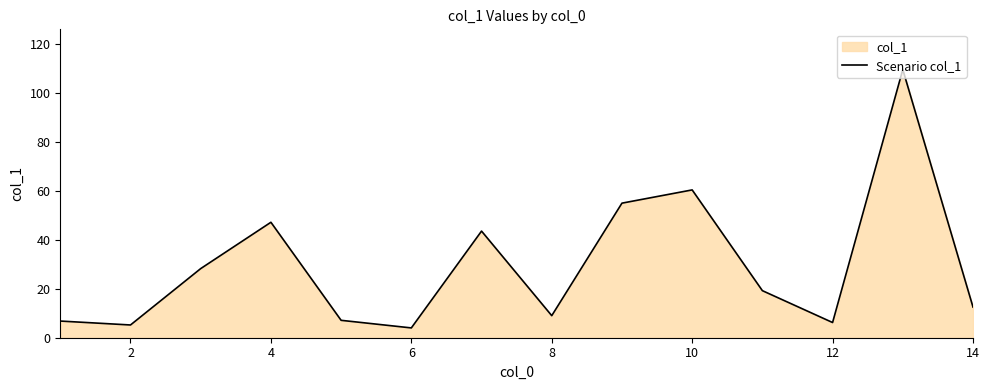

How many interior local valleys (lower than both neighbors) does the data have?

4